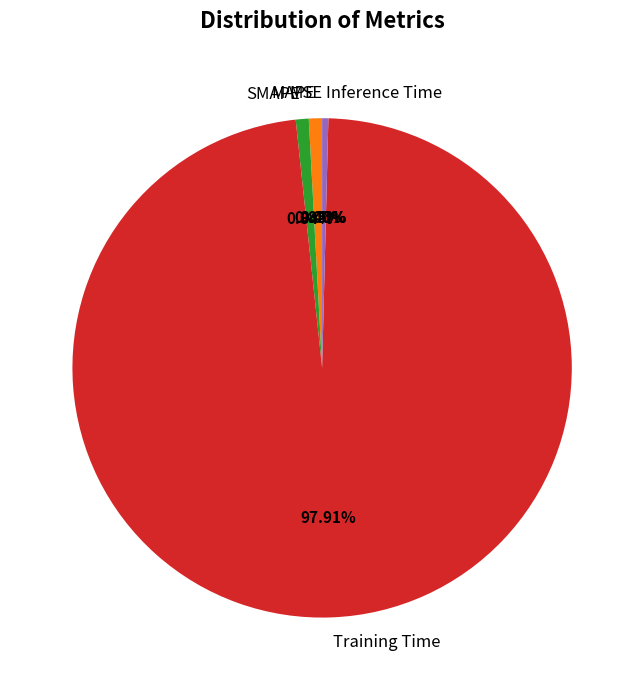

Which category accounts for the majority?

Training Time